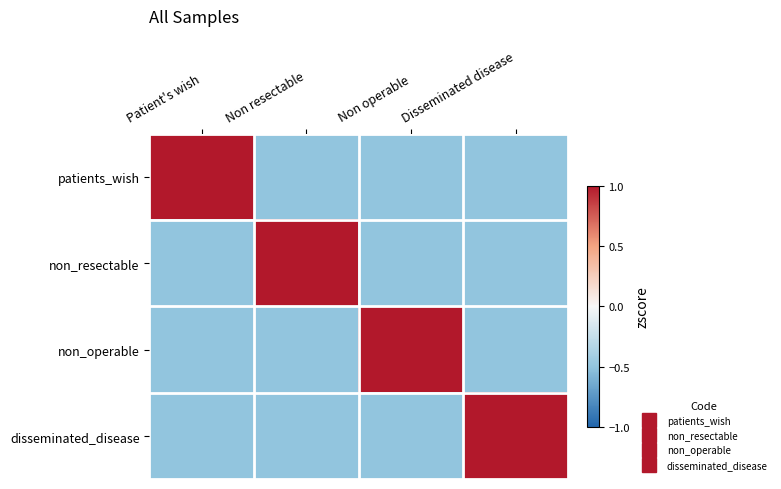

Reading left to right, transcribe all the data shown in this chart.

patients_wish: Patient's wish=1.0	Non resectable=-0.5	Non operable=-0.5	Disseminated disease=-0.5
non_resectable: Patient's wish=-0.5	Non resectable=1.0	Non operable=-0.5	Disseminated disease=-0.5
non_operable: Patient's wish=-0.5	Non resectable=-0.5	Non operable=1.0	Disseminated disease=-0.5
disseminated_disease: Patient's wish=-0.5	Non resectable=-0.5	Non operable=-0.5	Disseminated disease=1.0